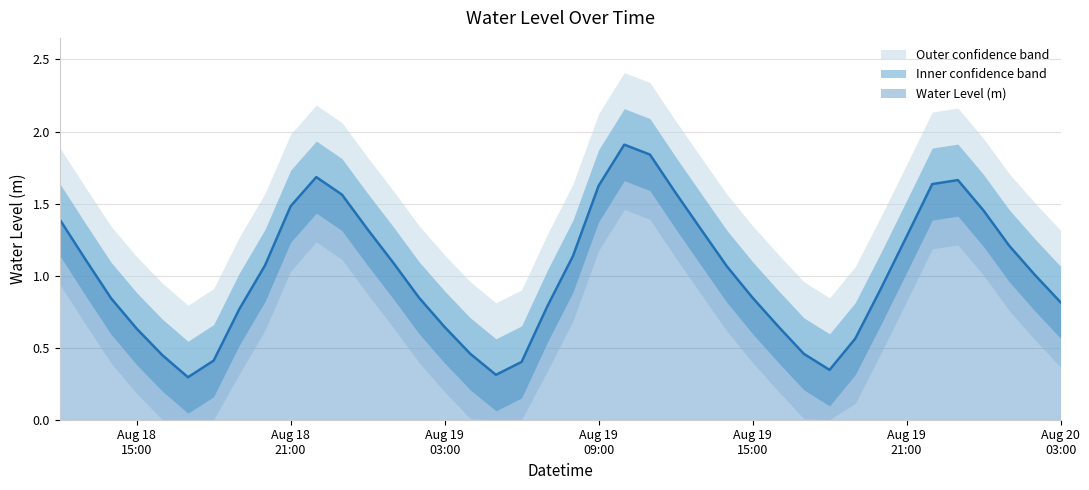

What is the difference between the maximum and minimum values?

1.6